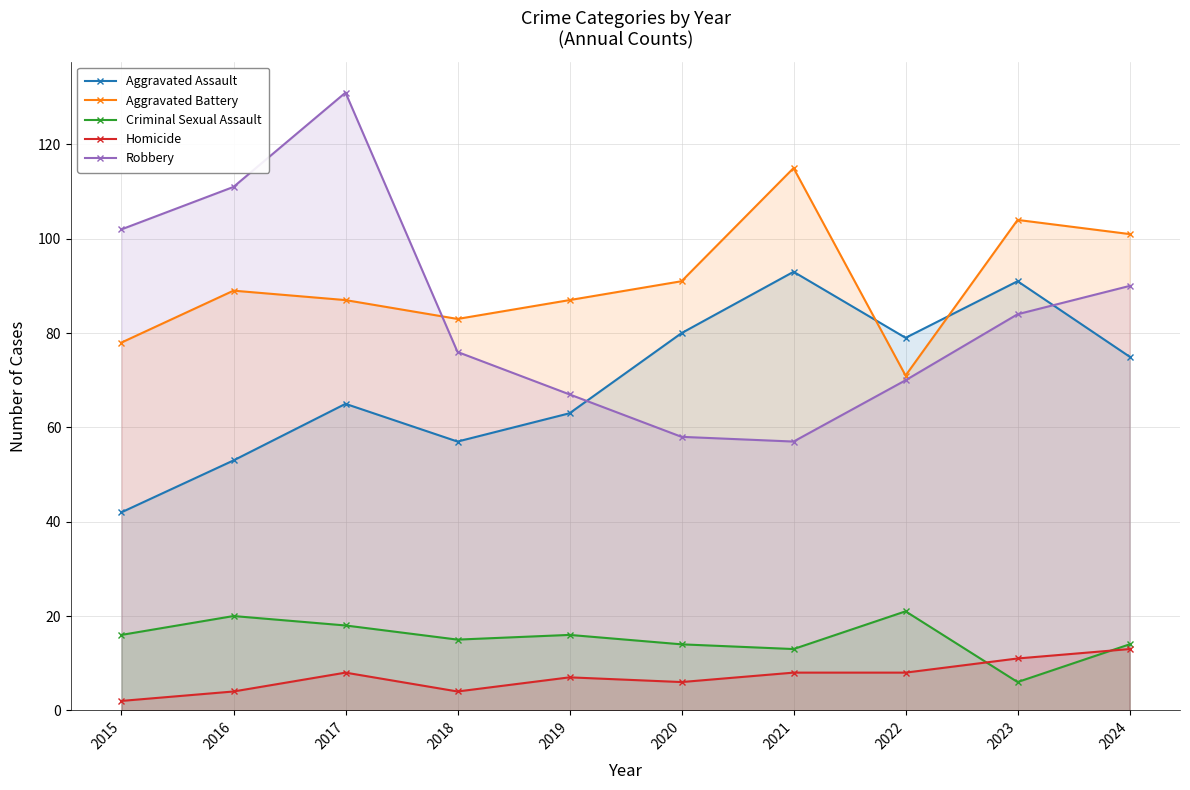

How many times do Robbery and Aggravated Battery cross each other?

1